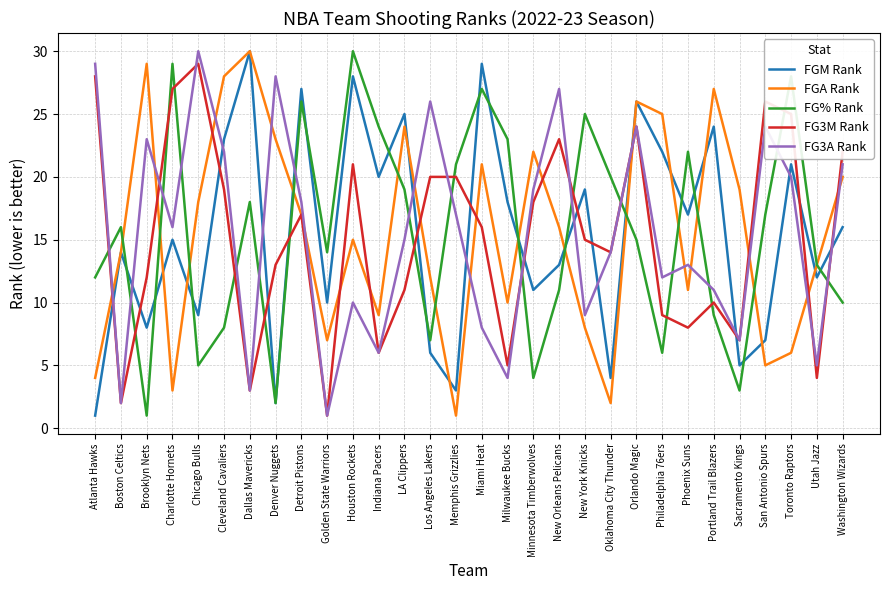

What is the average value of the FG3A Rank series?

15